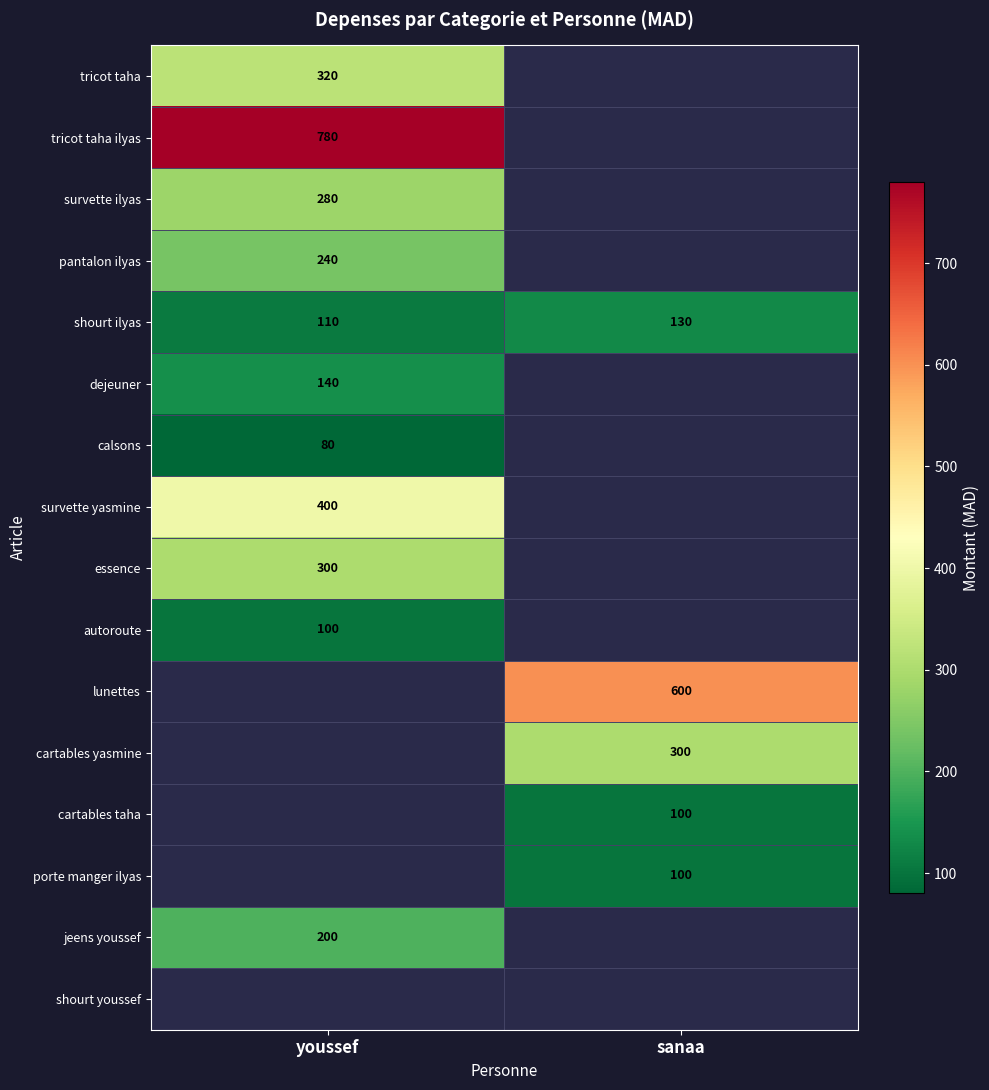

What is the difference between the shourt ilyas values at youssef and sanaa?

20